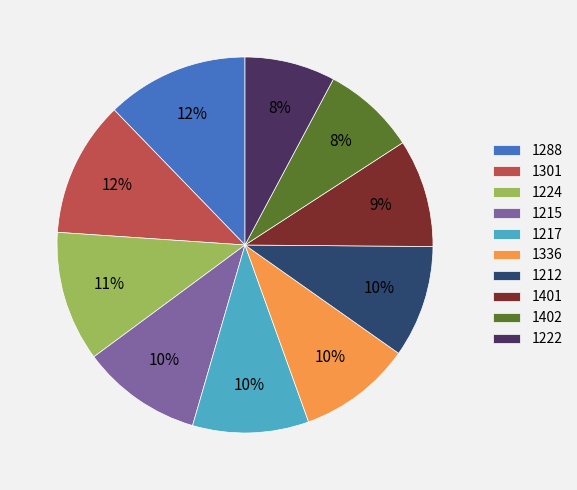

Combined, do 1224 and 1215 account for over 50%?

No